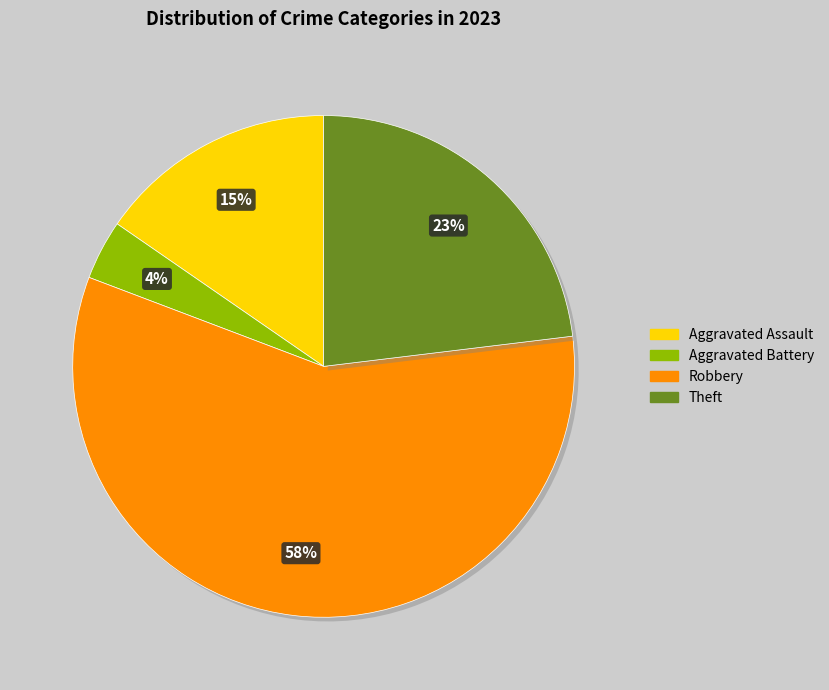

Which slice represents more than half of the pie?

Robbery